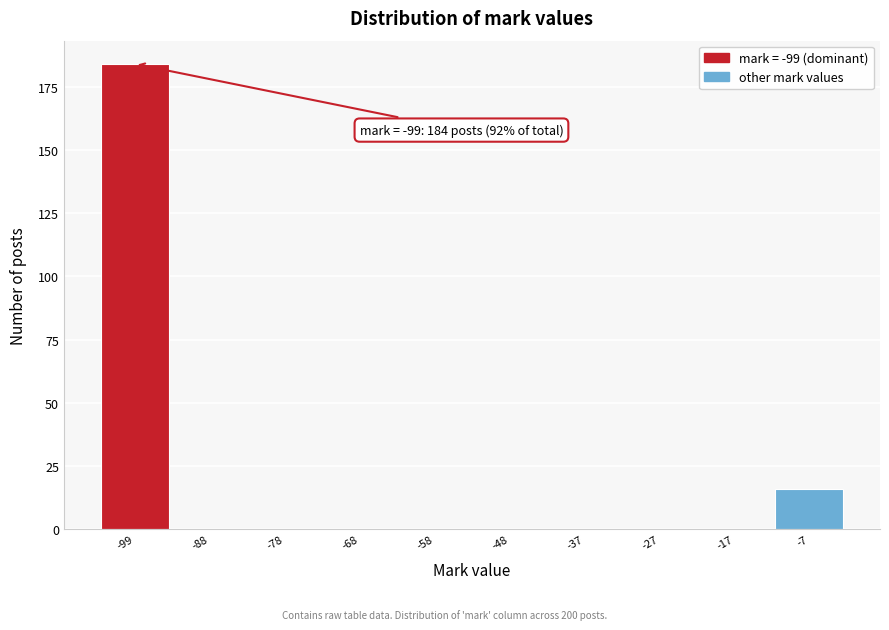

Reading left to right, what are all the values shown in this chart?

-99=184	-88=0	-78=0	-68=0	-58=0	-48=0	-37=0	-27=0	-17=0	-7=16